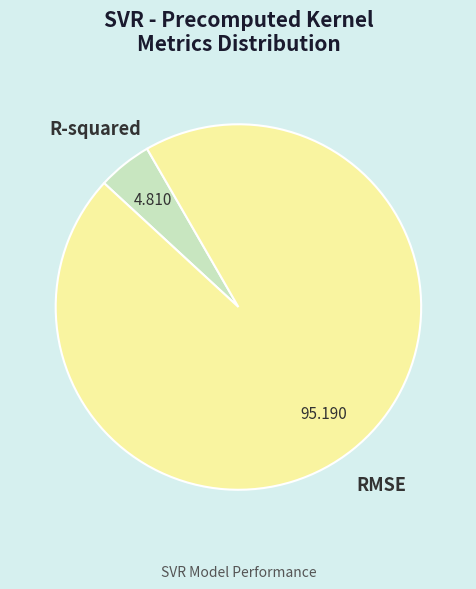

Do RMSE and R-squared together represent more than half of the pie?

Yes